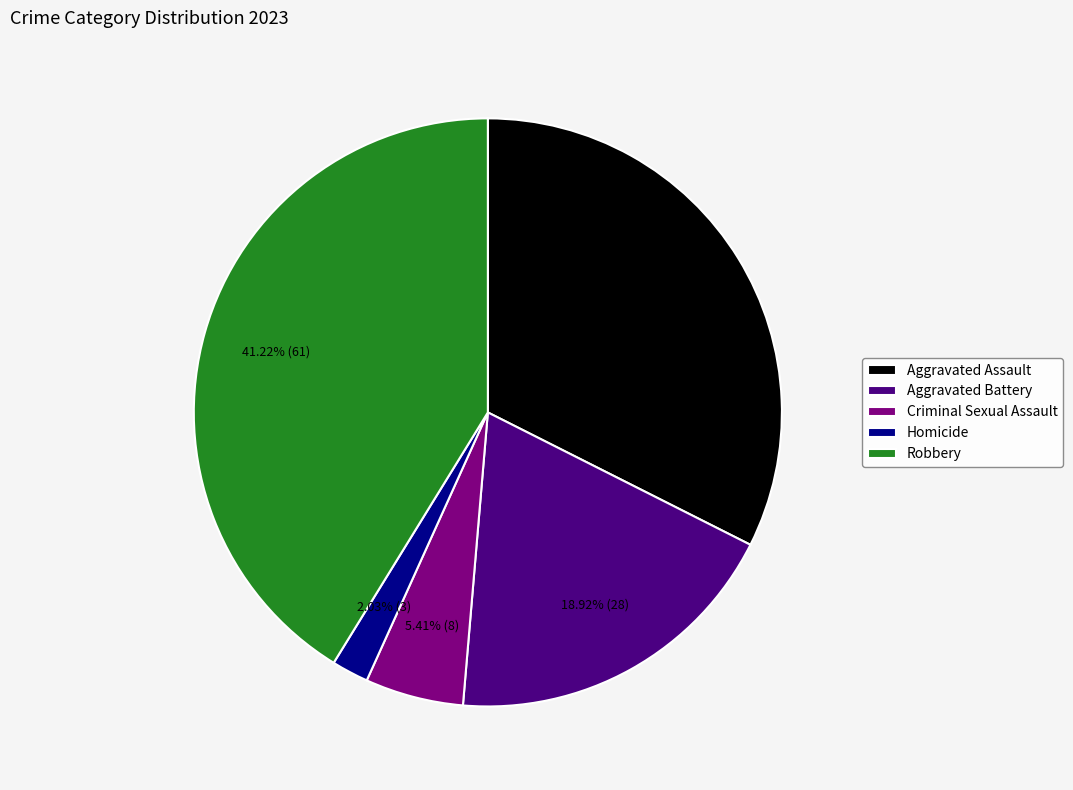

Count the number of slices in the pie.

5